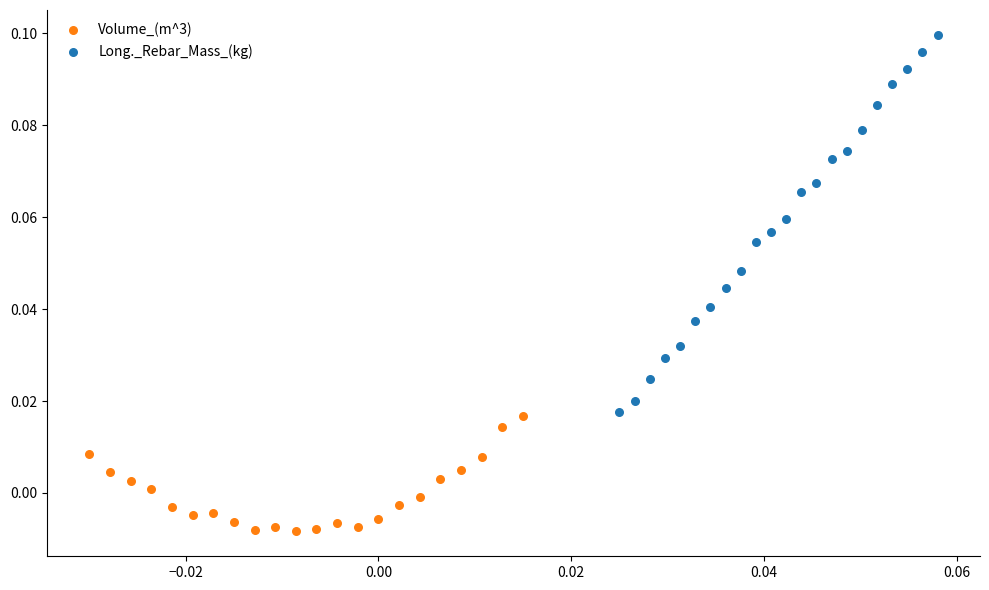

Which series contains the lowest Y value?

Volume_(m^3)